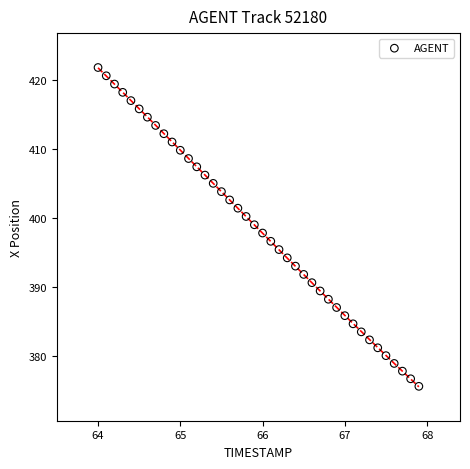

What is the range of X values (max minus min)?

3.9